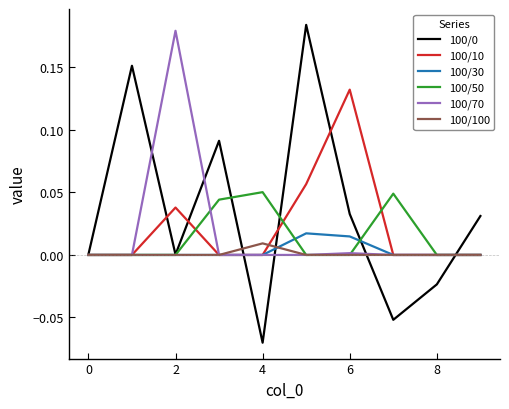

Is this an area chart (filled region under the line)?

No